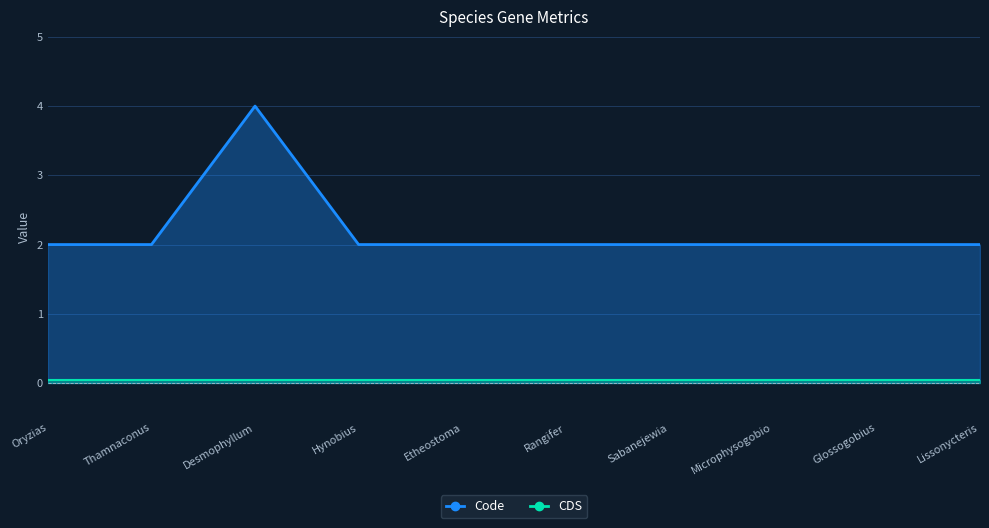

Reading left to right, what are all the values shown in this chart?

2	2	4	2	2	2	2	2	2	2